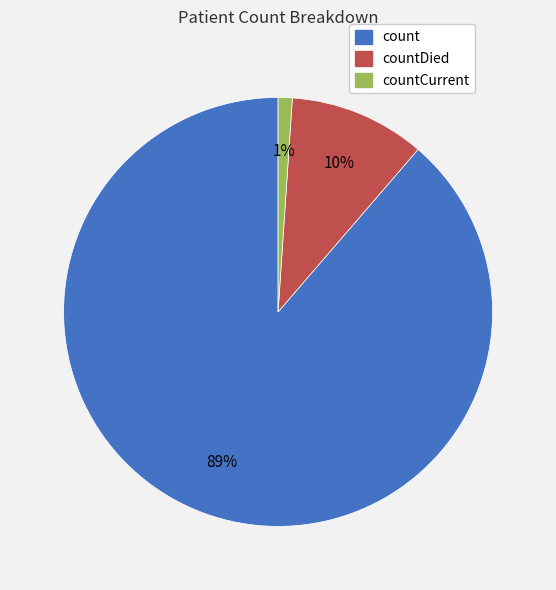

Which has a higher value, count or countCurrent?

count